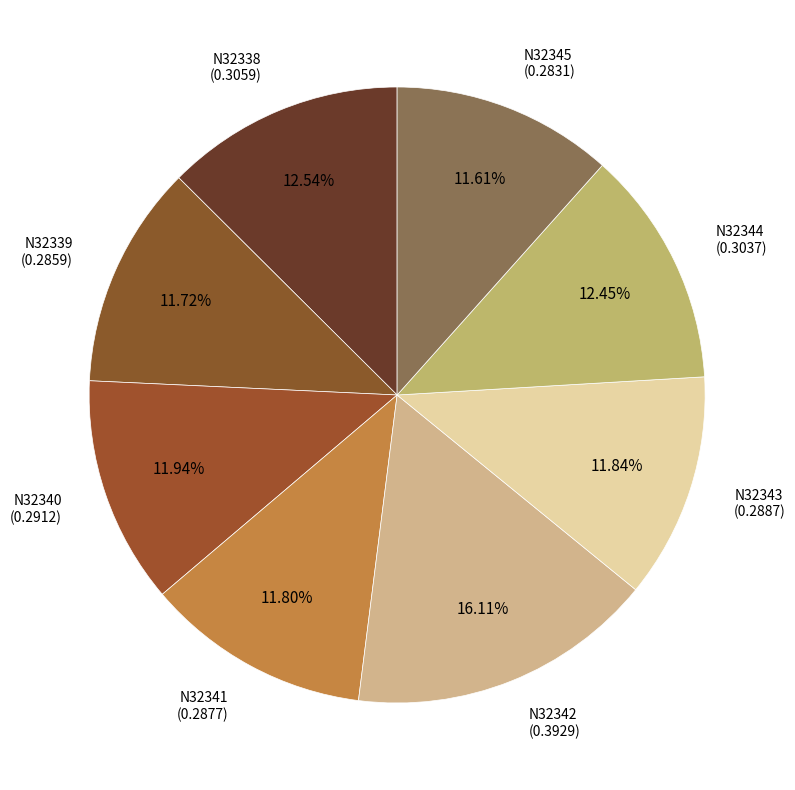

How many slices are in this pie chart?

8